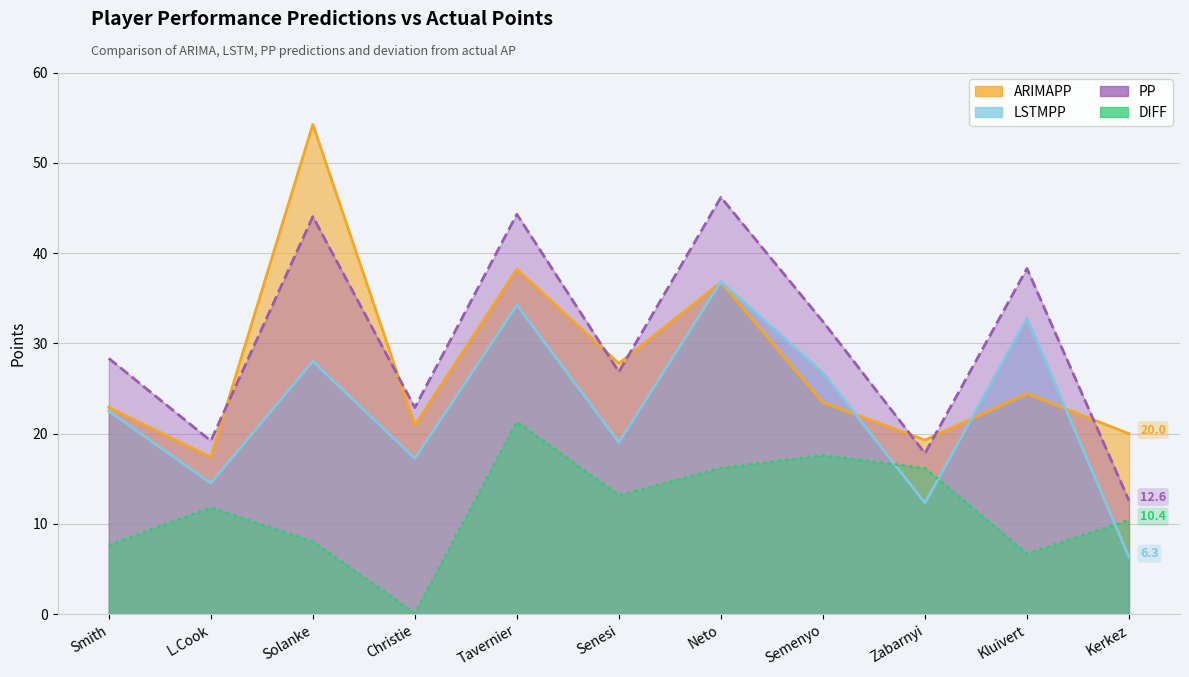

Where is LSTMPP nearest to the value 21?

Smith